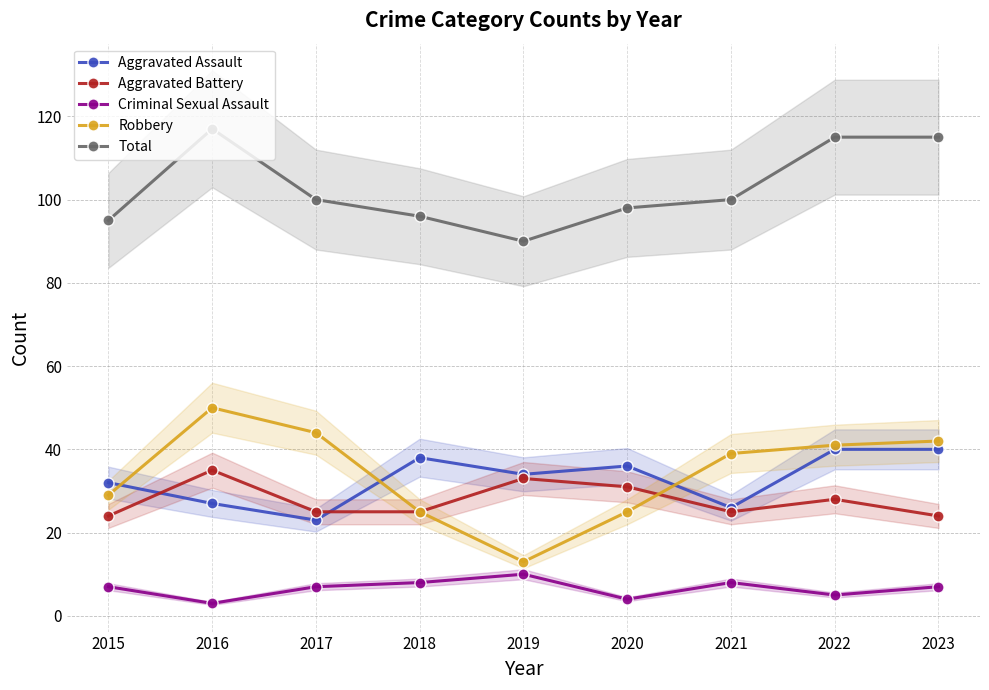

At how many categories does at least one series exceed 37?

9